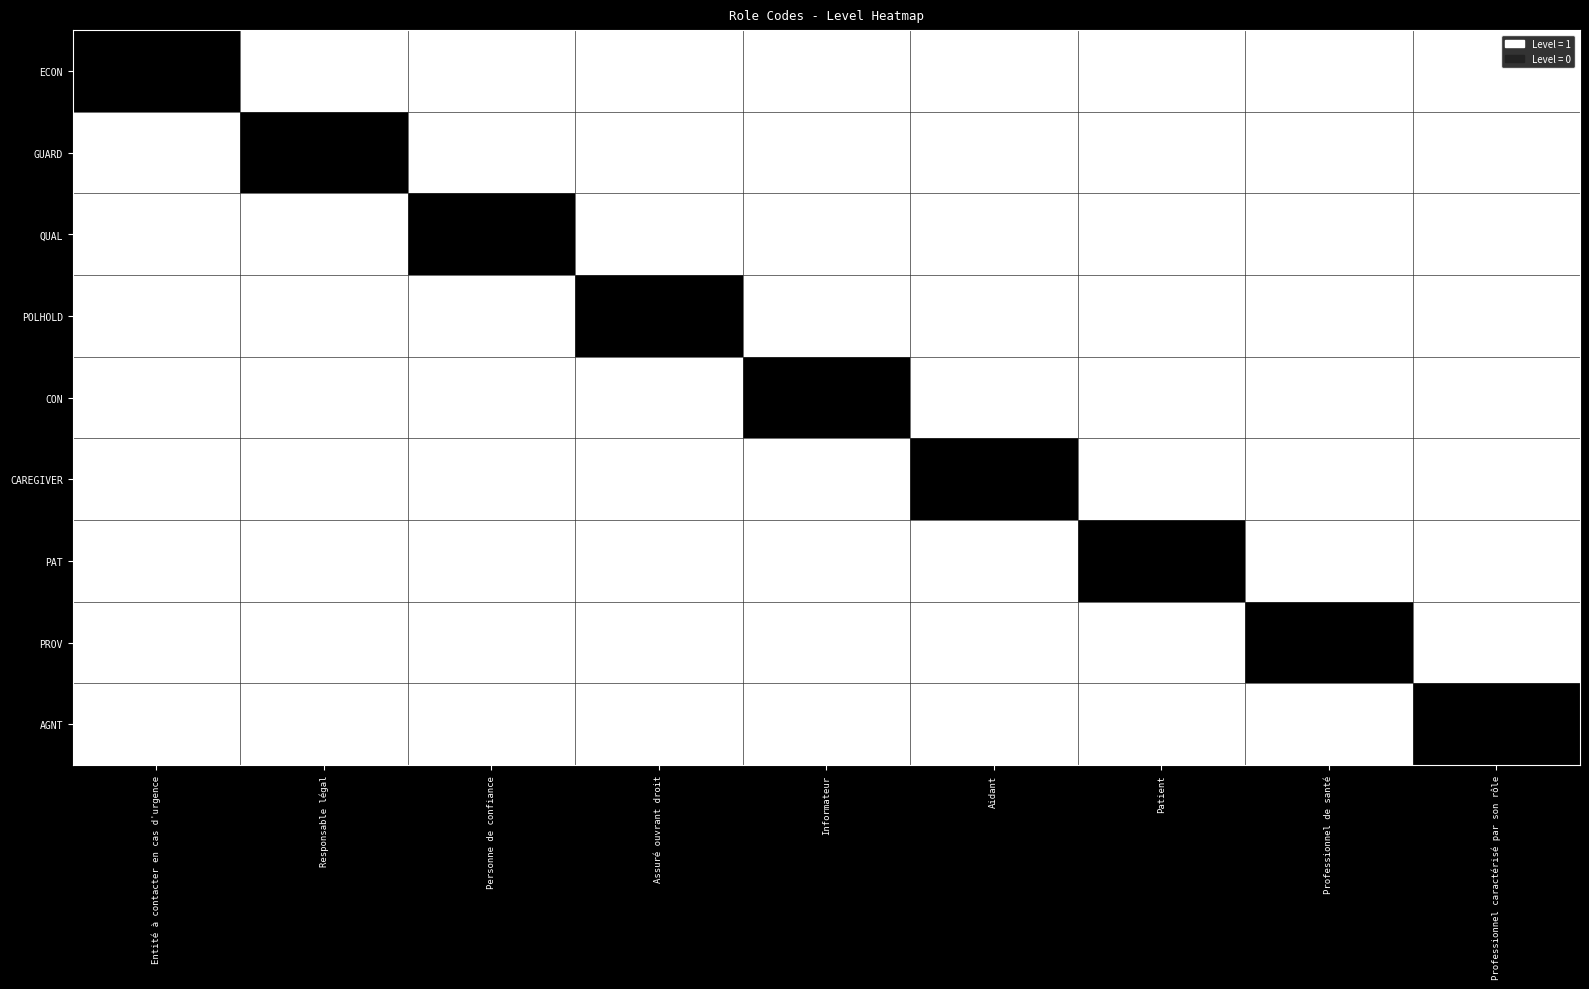

Which category has the highest value across all series?

Entité à contacter en cas d'urgence